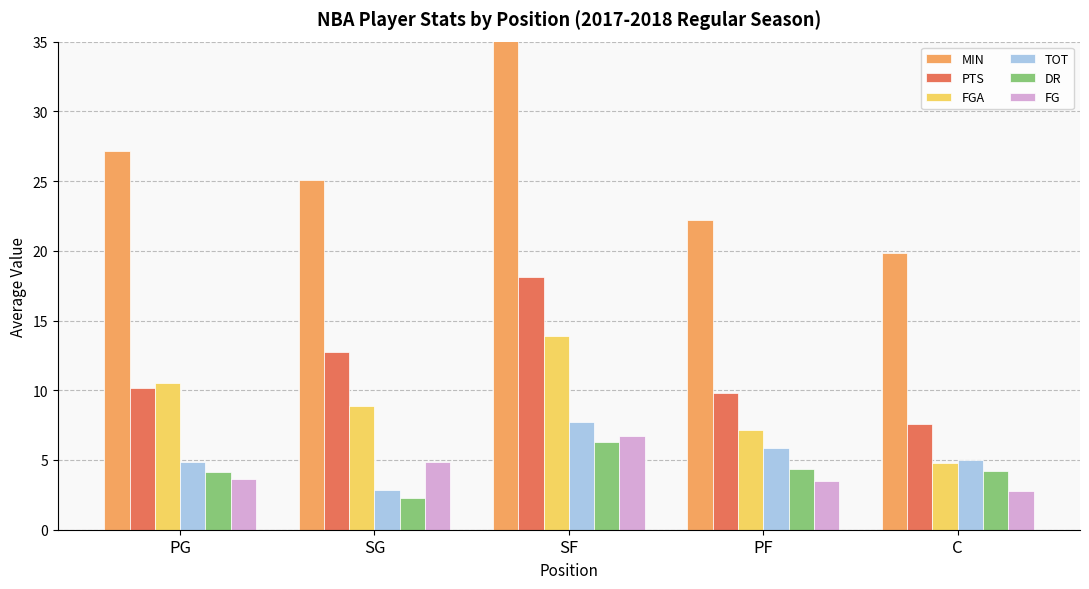

Which has a higher value, SF or C?

SF